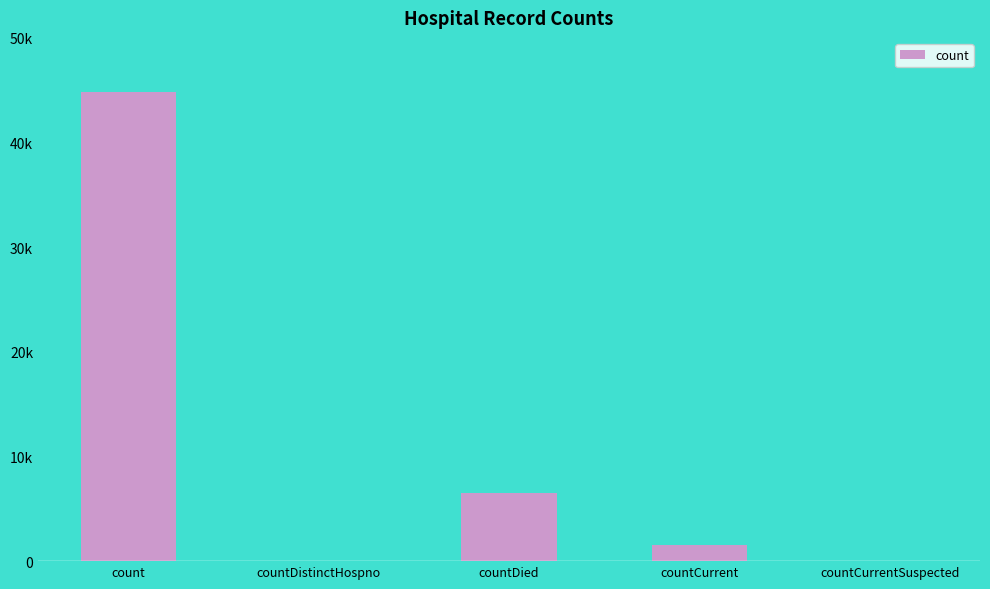

What is the label of the 2nd bar from the left?

countDistinctHospno